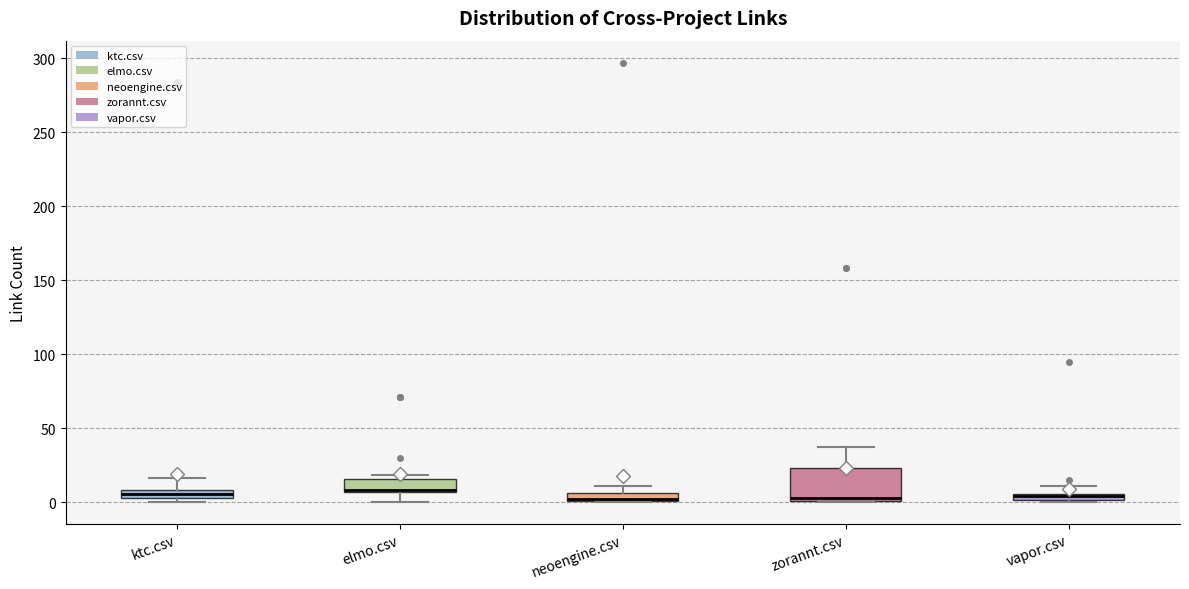

Which box is the tallest, from its lower edge to its upper edge?

zorannt.csv